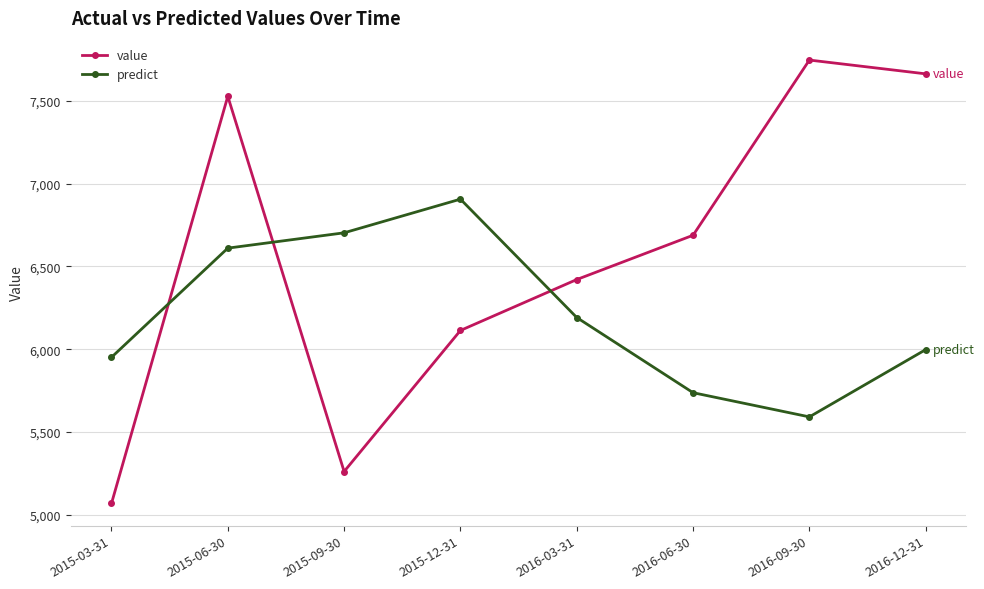

What is the difference between the predict values at 2015-06-30 and 2015-03-31?

660.2